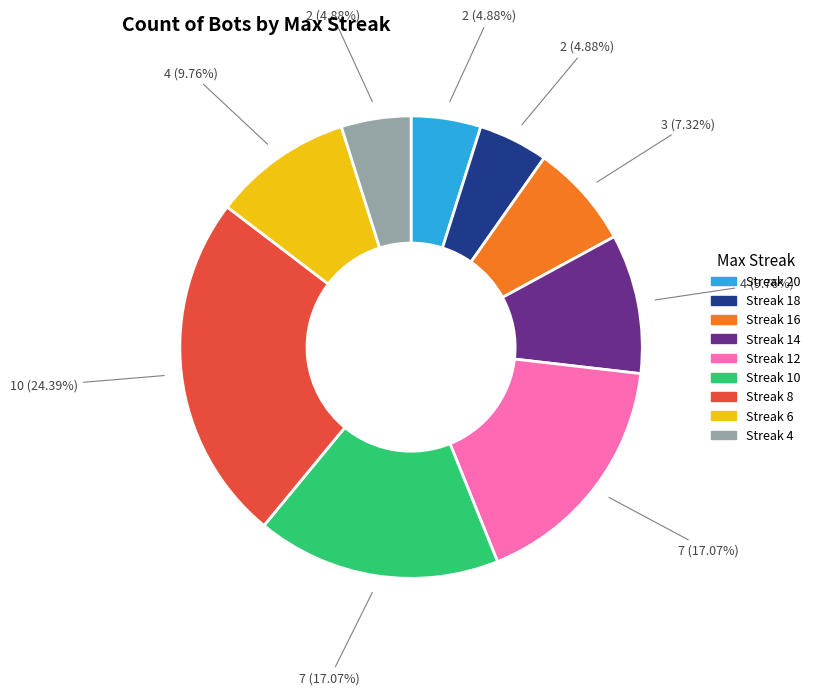

Is there any slice that represents more than half of the pie?

No